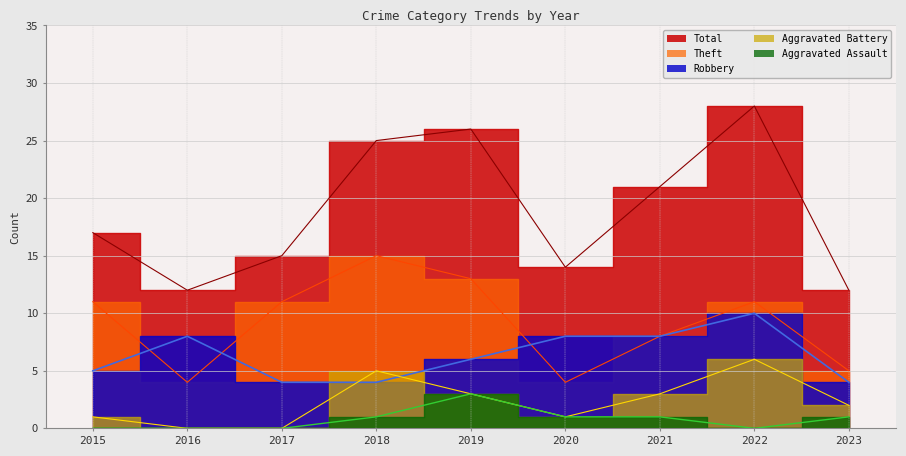

True or false: Theft and Total intersect in this chart.

False